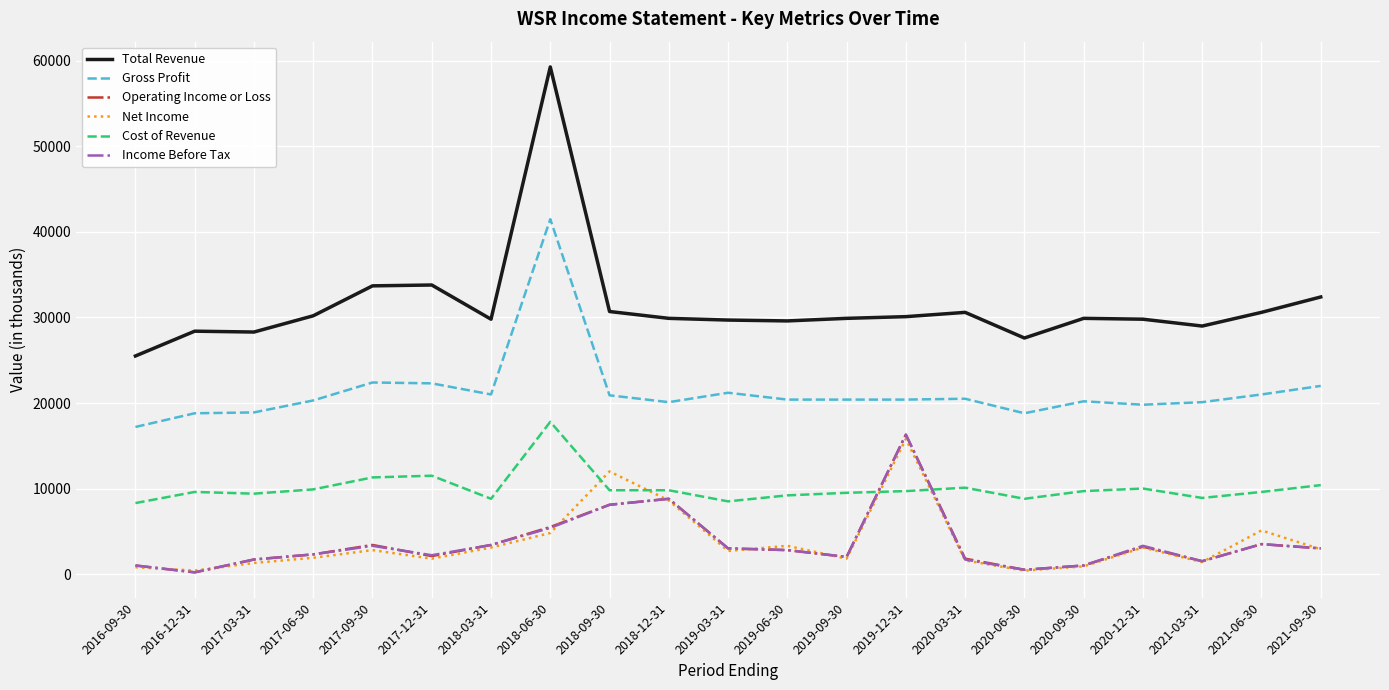

Which series has the widest spread of values?

Total Revenue